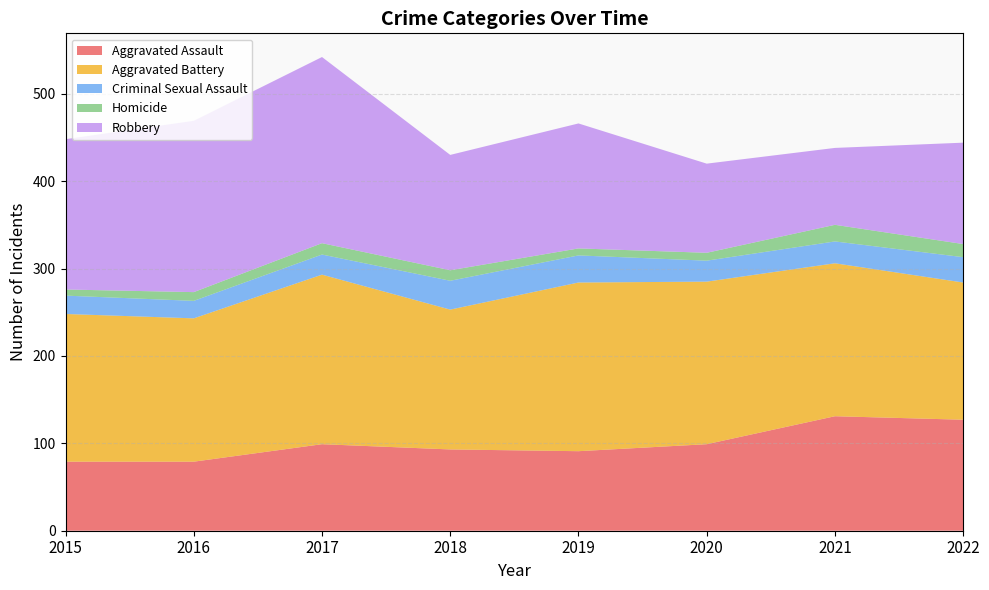

Reading right to left, extract all data points from this chart.

Aggravated Assault: 127	131	99	91	93	99	79	79
Aggravated Battery: 157	175	186	193	160	194	164	169
Criminal Sexual Assault: 29	25	24	31	33	23	20	21
Homicide: 15	19	9	8	12	13	10	7
Robbery: 116	88	102	143	132	213	196	172